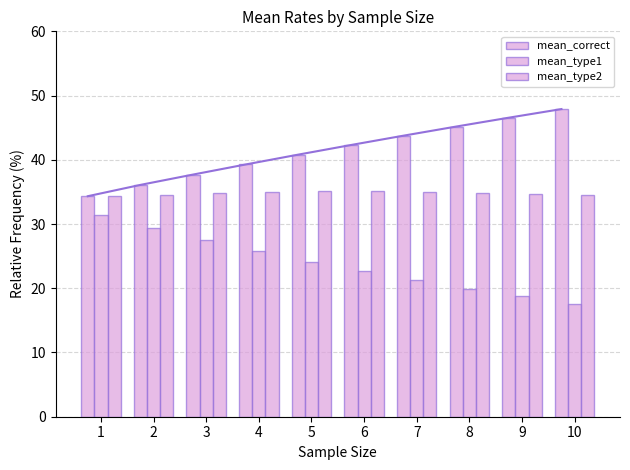

Which series has the largest total across all categories?

mean_correct